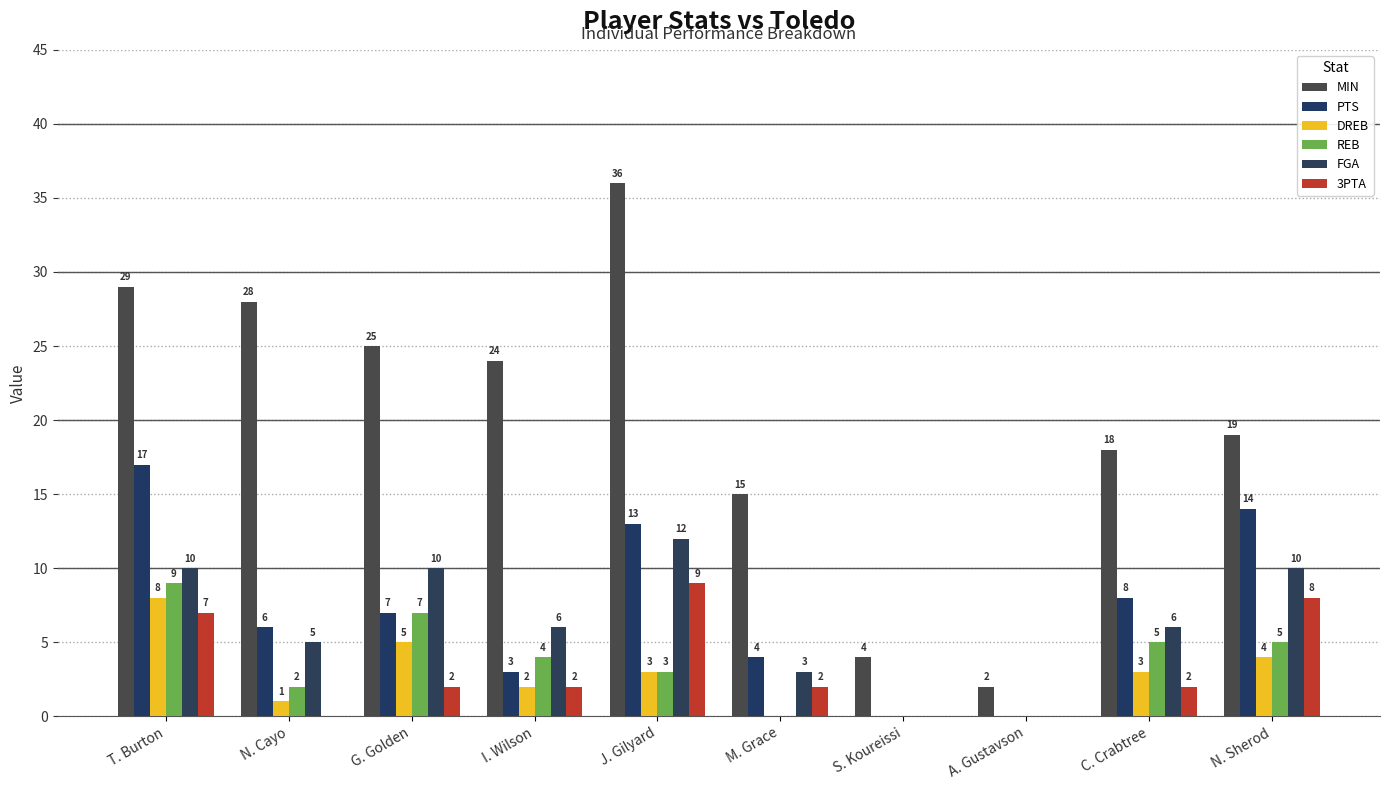

At which category is the sum across all series the highest?

T. Burton